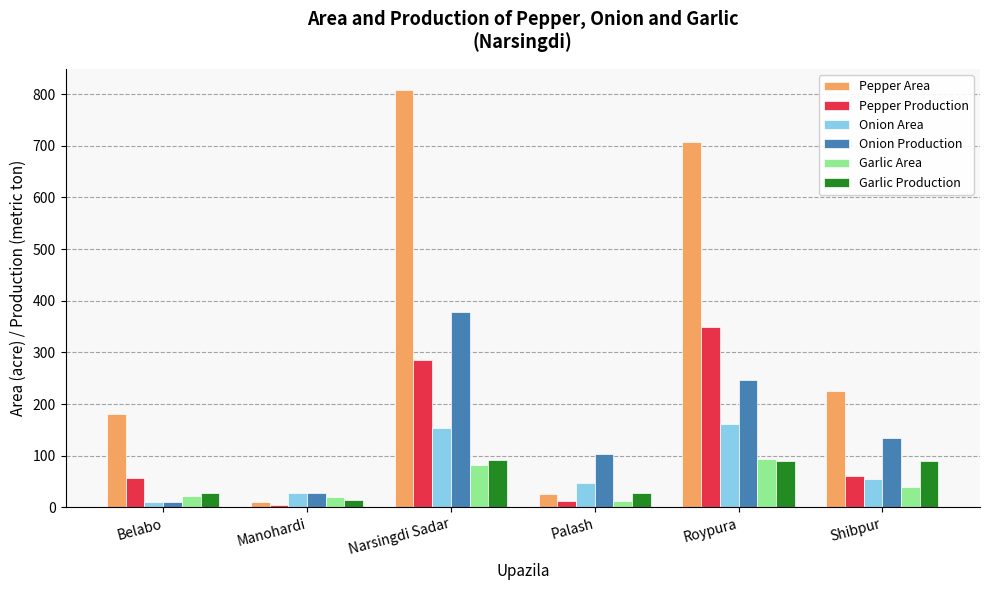

What is the difference between the Onion Production values at Roypura and Narsingdi Sadar?

131